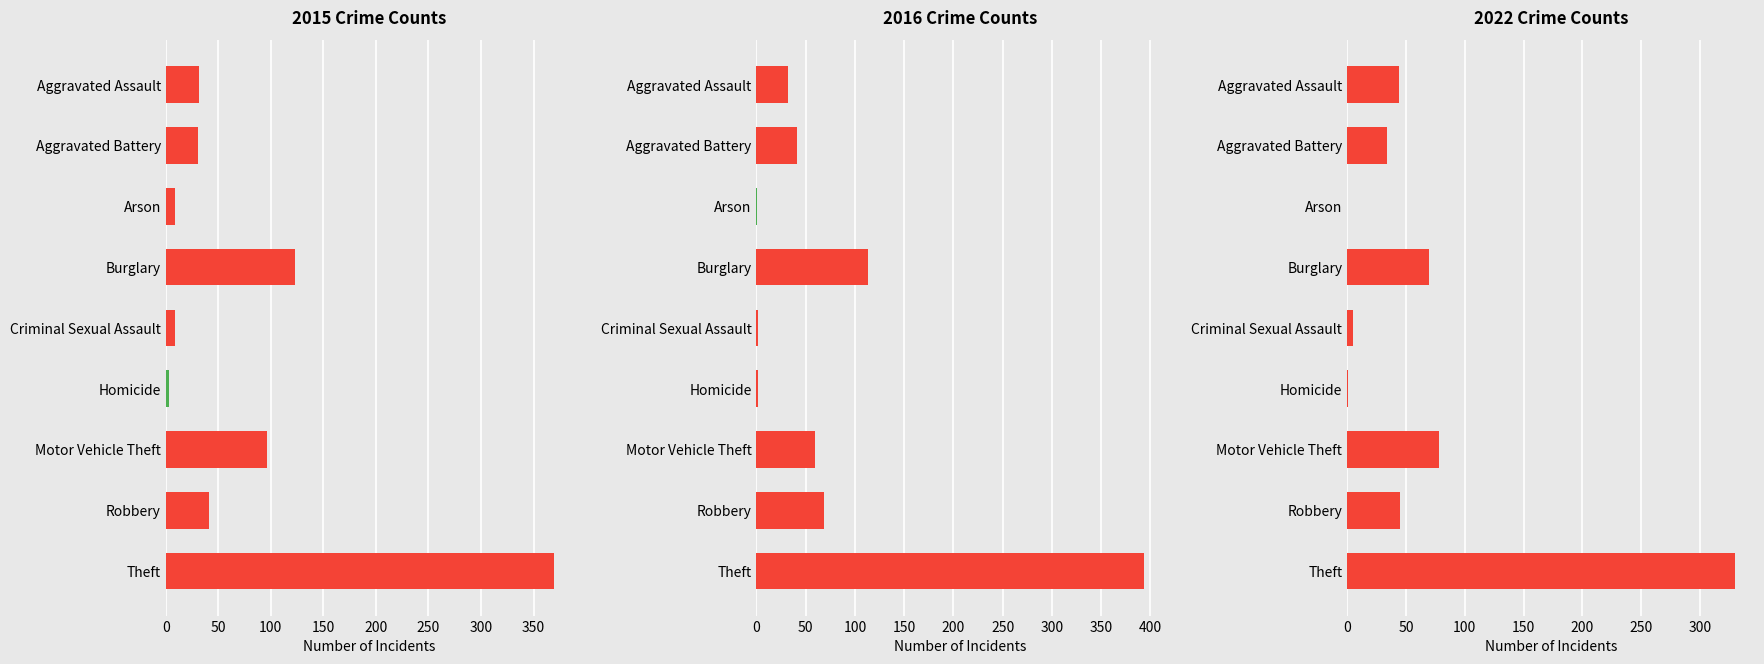

Is it true that 2015 equals 13 at Criminal Sexual Assault?

False